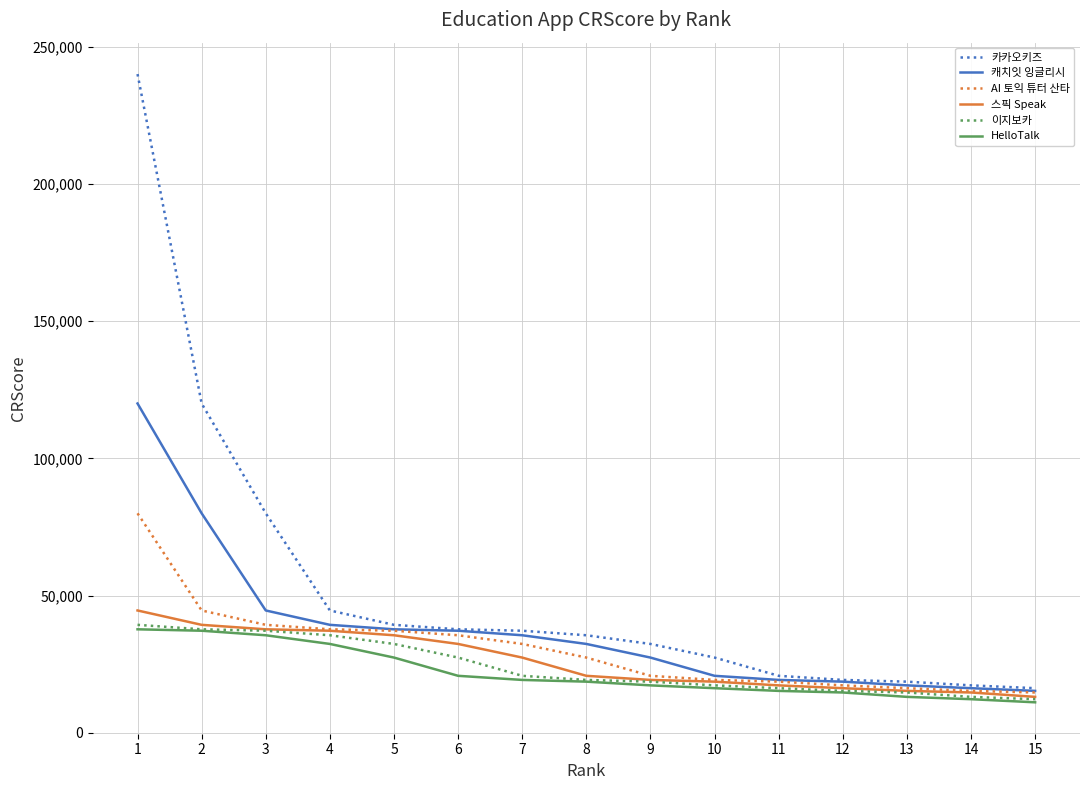

Between 3 and 7, which series saw the biggest shift?

카카오키즈